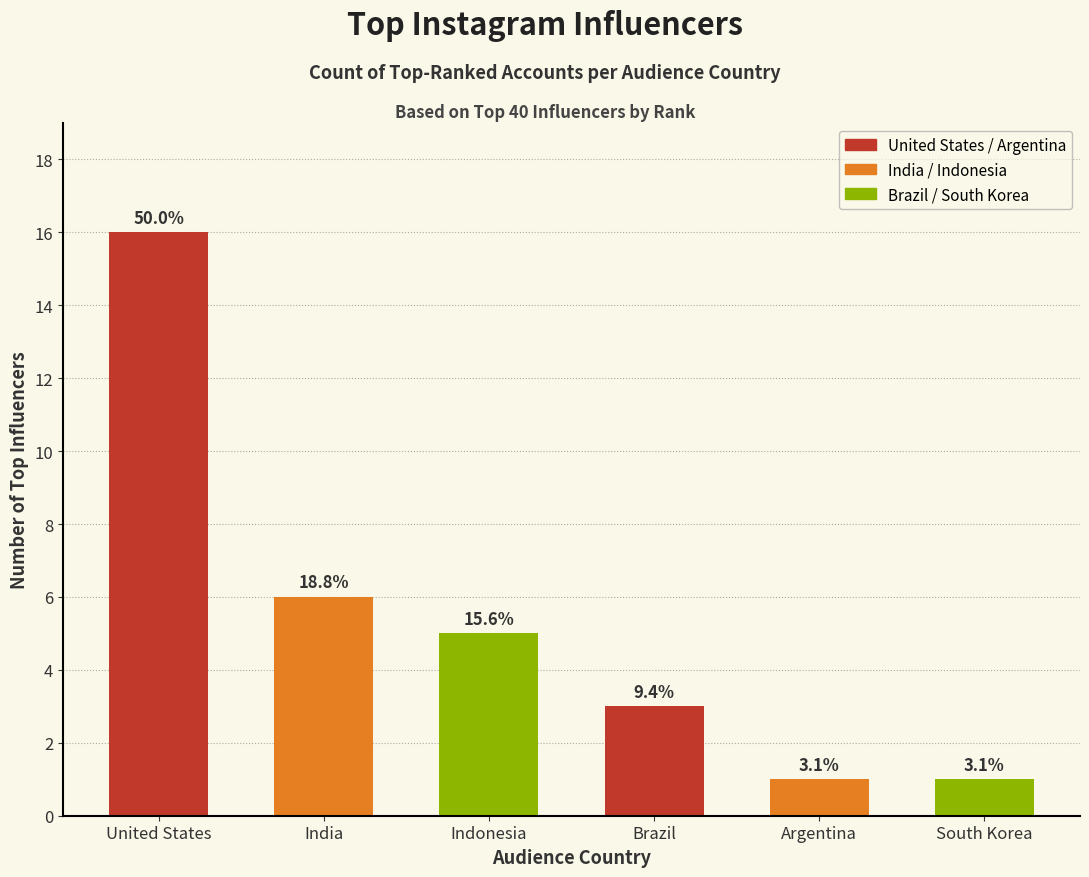

Is it true that the value at United States is 16?

True